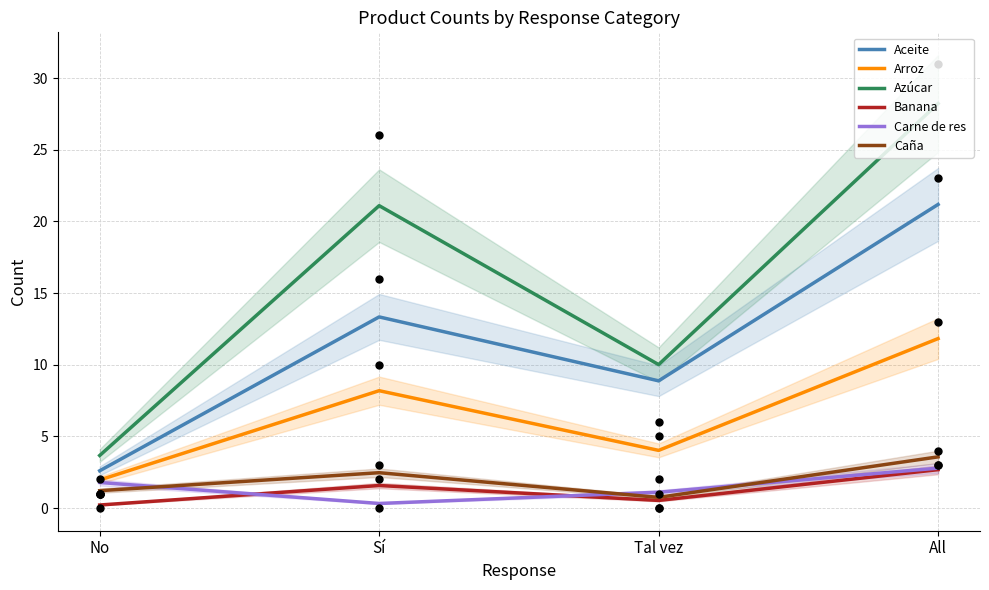

Is the value of Aceite at No greater than the value of Caña at Sí?

Yes